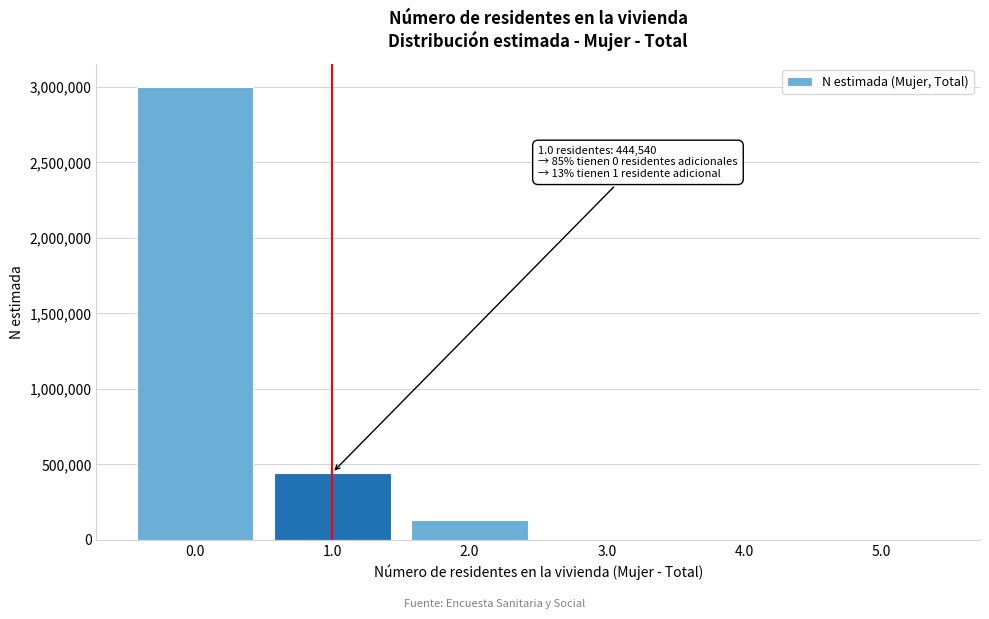

Is it true that the value at 4.0 is -1339362?

False